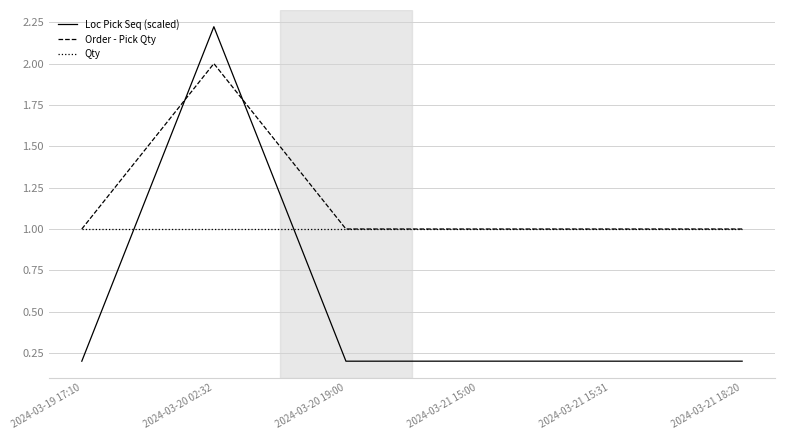

Which series has the largest total across all categories?

Order - Pick Qty